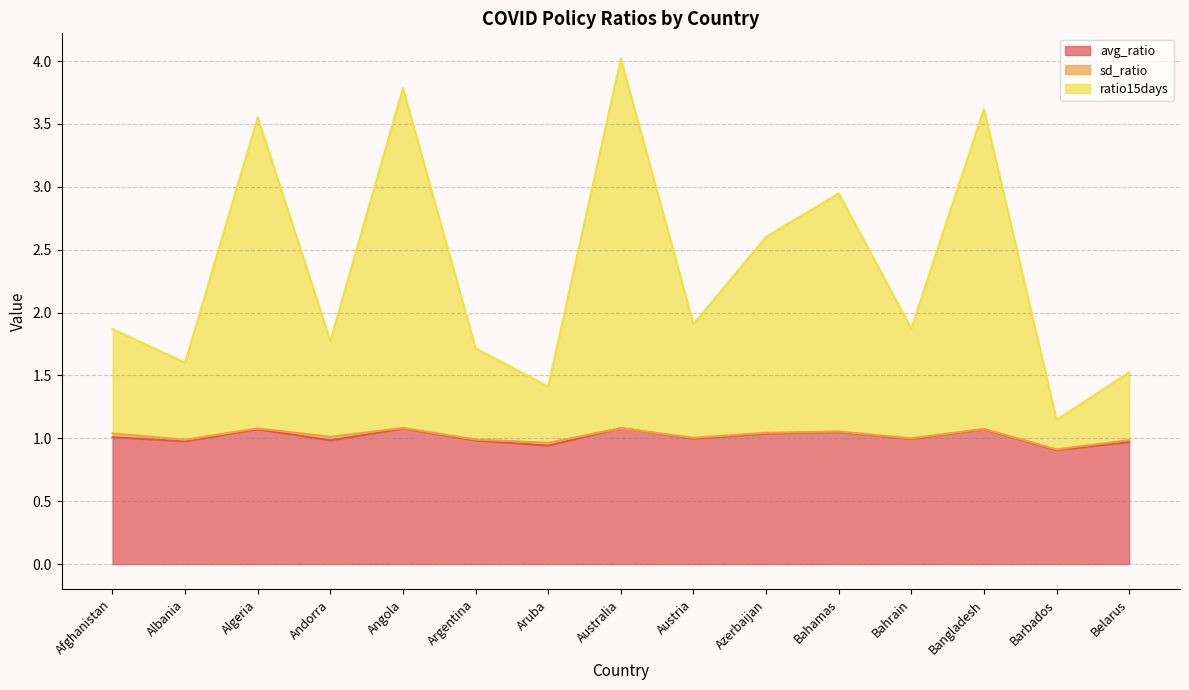

True or false: avg_ratio and ratio15days intersect in this chart.

False